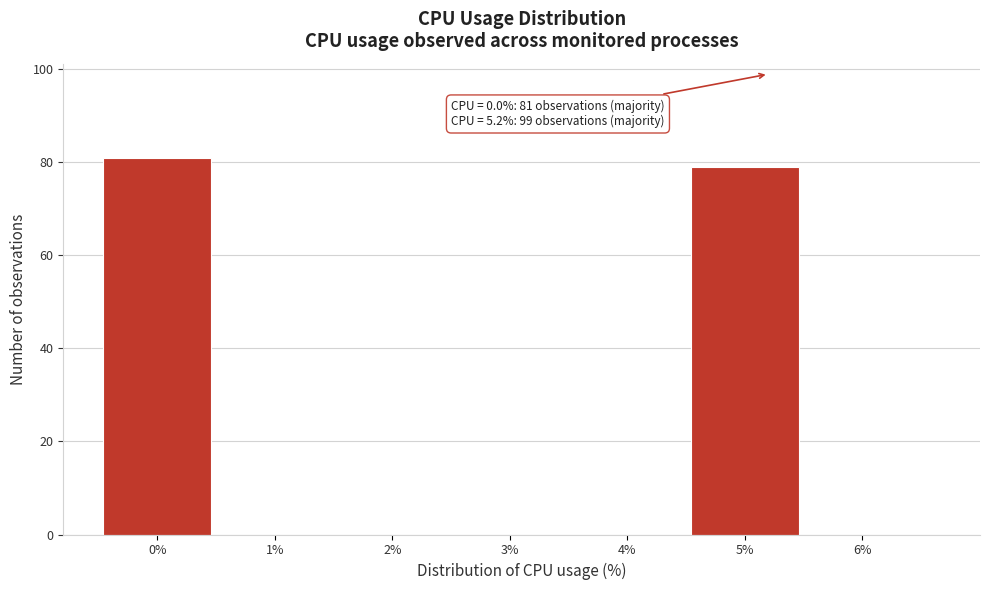

Which range on the x-axis has the tallest bar?

-0.5 to 0.5